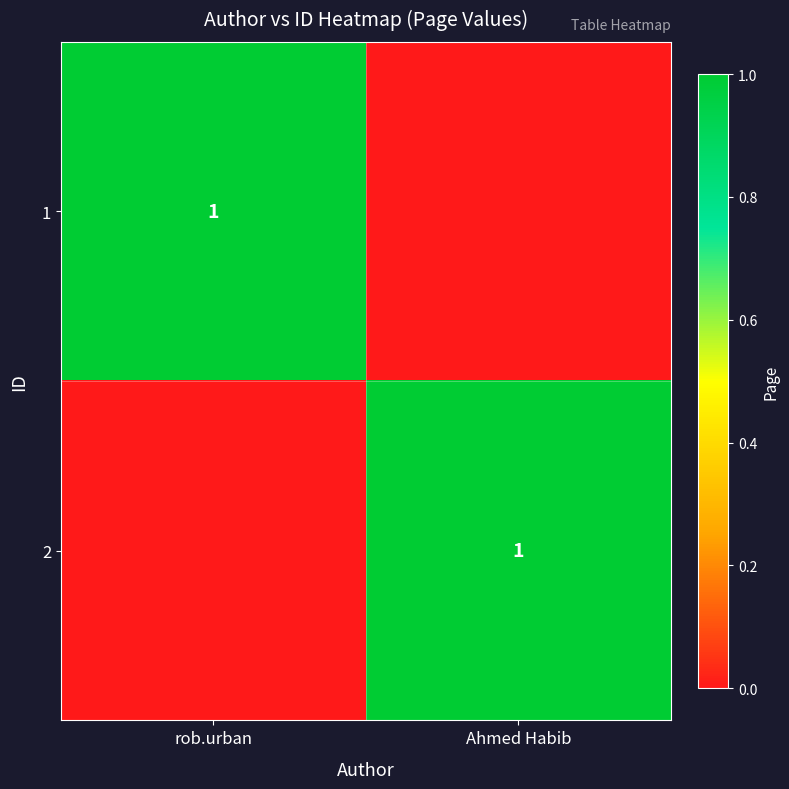

True or false: 2 has a value of 2 at Ahmed Habib.

False